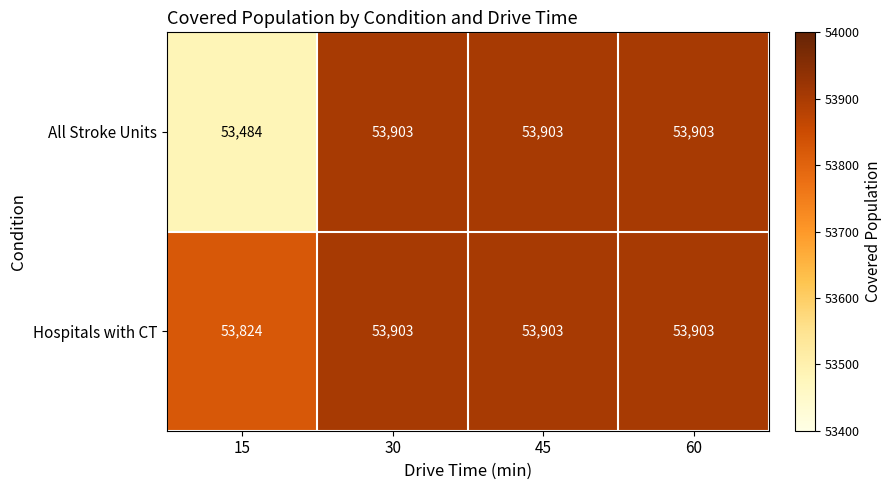

Reading left to right, extract all data points from this chart.

All Stroke Units: 15=53484	30=53903	45=53903	60=53903
Hospitals with CT: 15=53824	30=53903	45=53903	60=53903